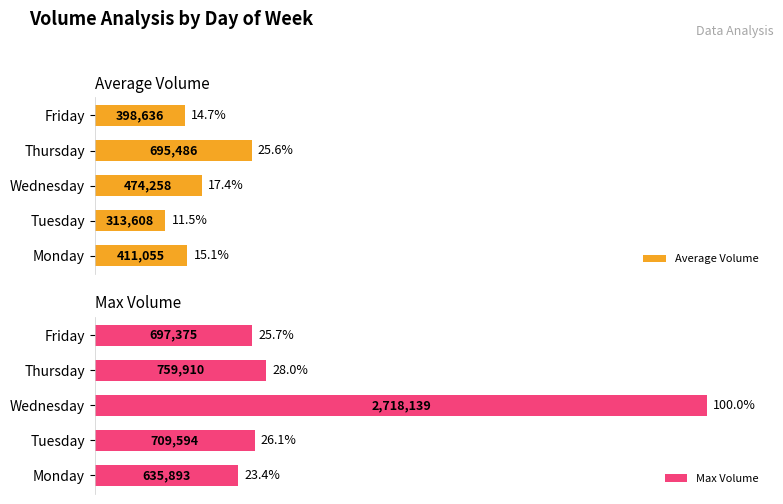

Rank the series by their average value, from lowest to highest.

Average Volume, Max Volume